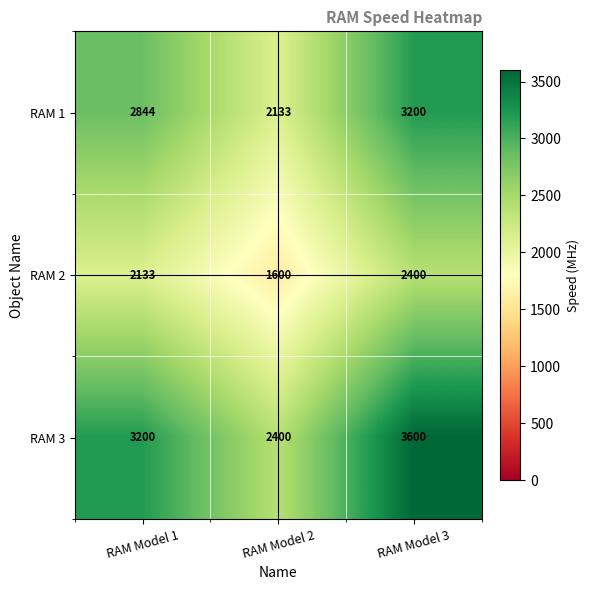

Which series has the widest spread of values?

RAM 3